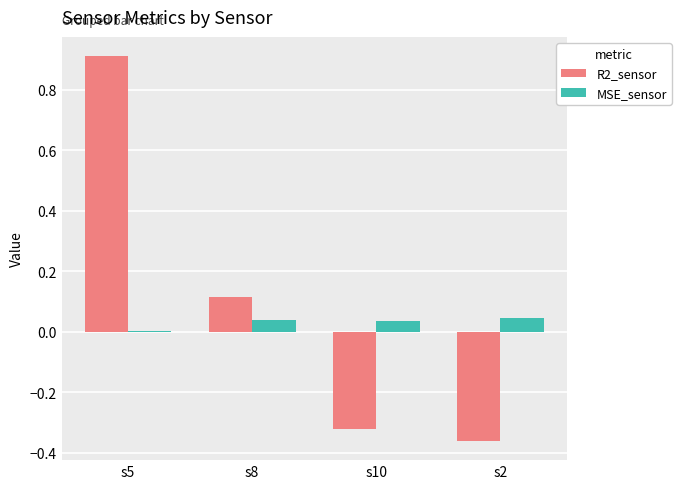

What is the maximum value shown in the chart?

0.9